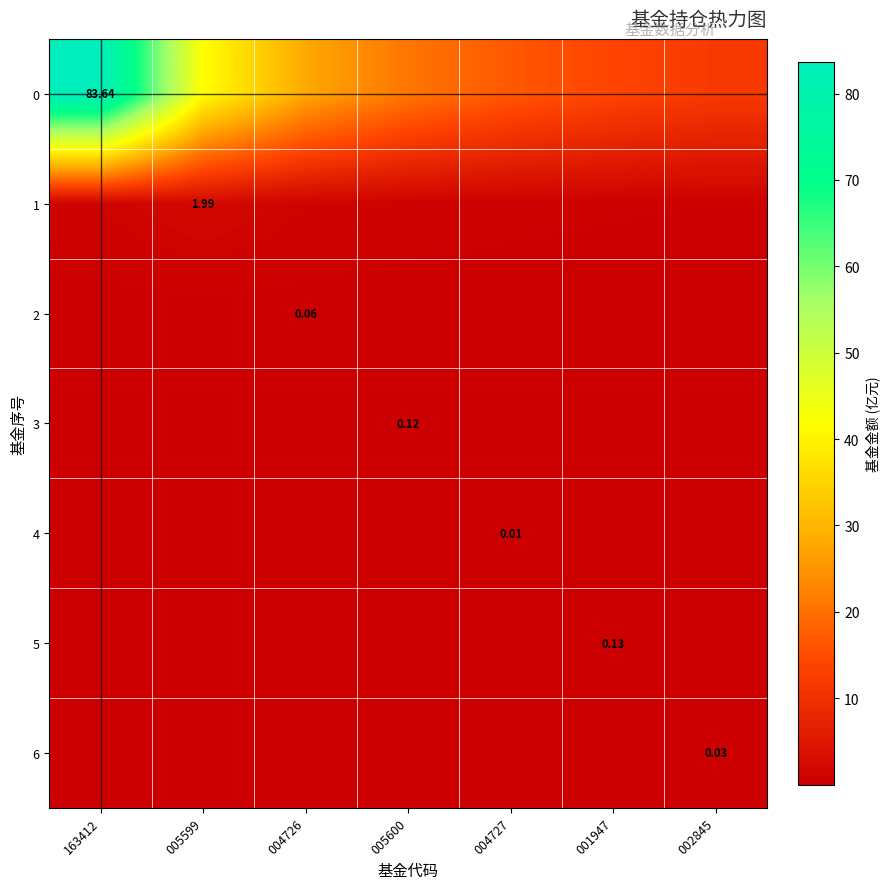

Rank the series at 005599 from lowest to highest value.

4, 6, 5, 2, 3, 1, 0